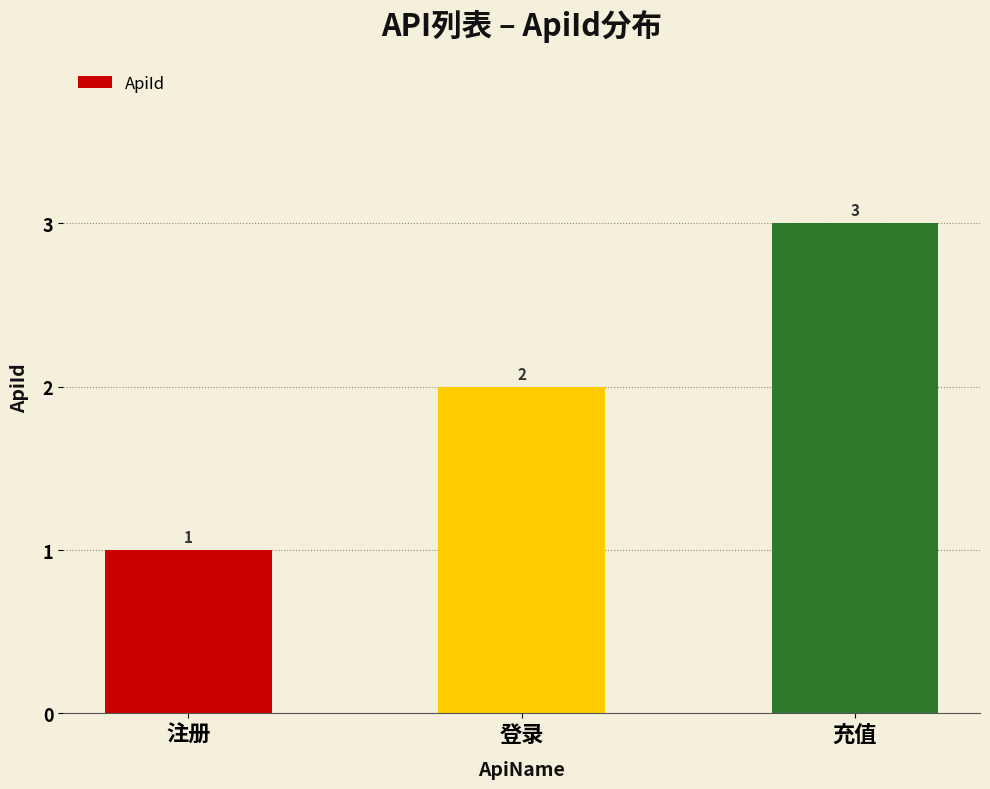

What is the label of the 2nd bar from the right?

登录